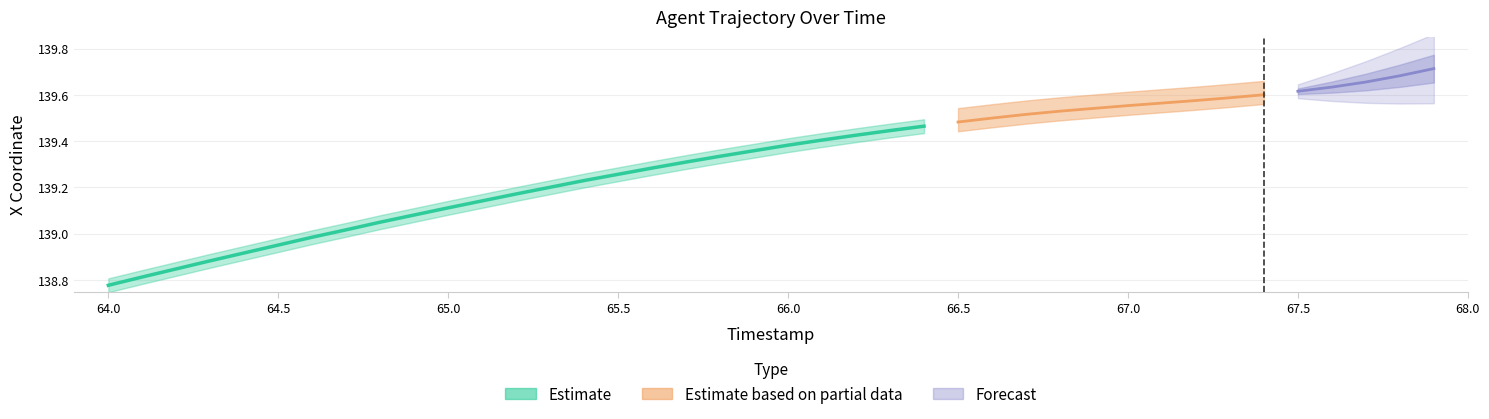

The value at 27 is 8.2. True or false?

False